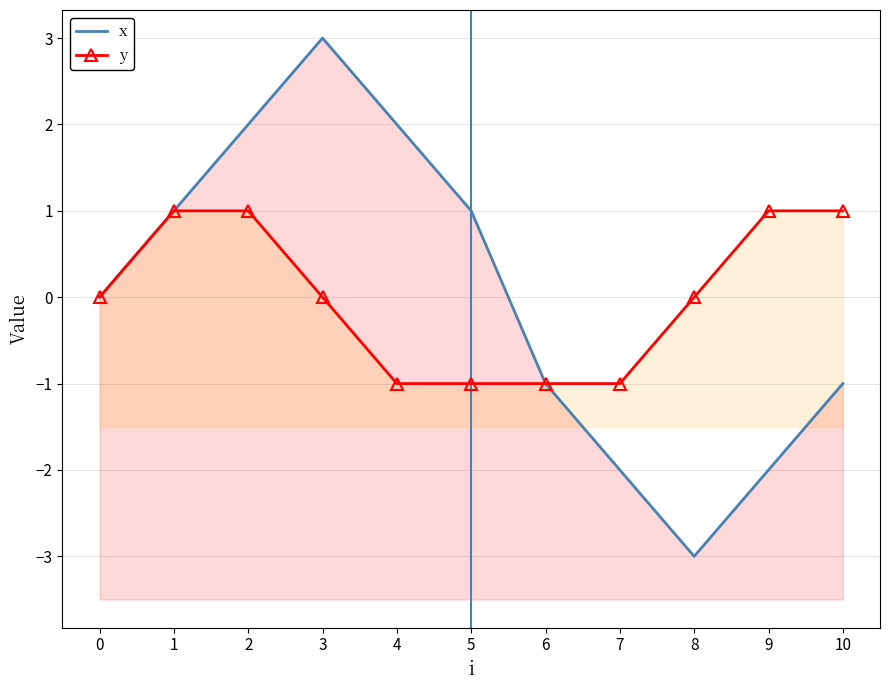

Reading left to right, list all the values displayed in this chart.

x: 0=0	1=1	2=2	3=3	4=2	5=1	6=-1	7=-2	8=-3	9=-2	10=-1
y: 0=0	1=1	2=1	3=0	4=-1	5=-1	6=-1	7=-1	8=0	9=1	10=1